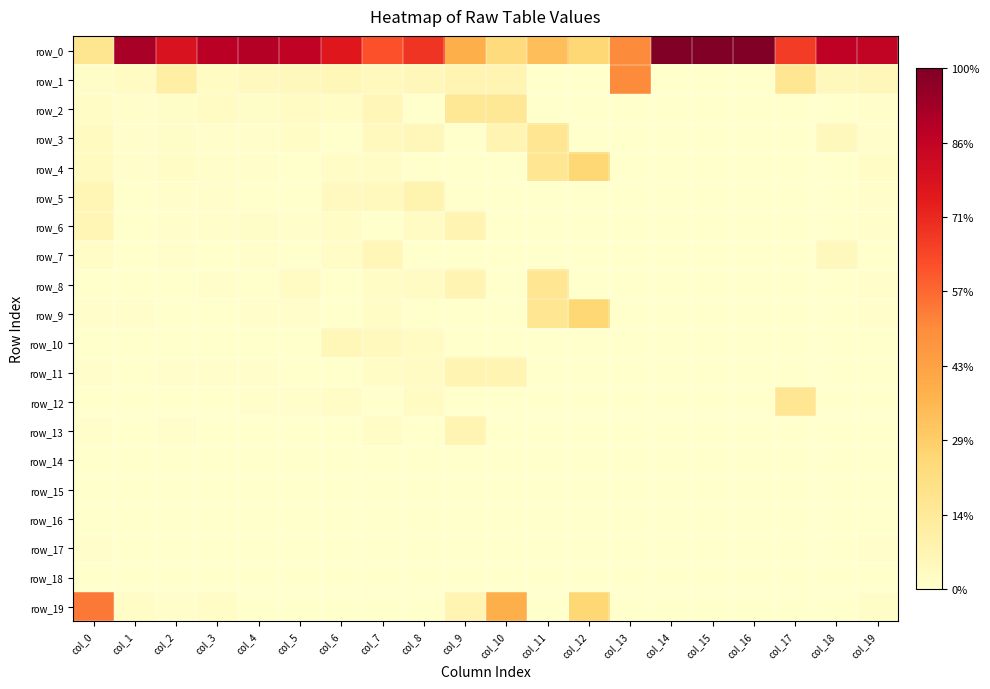

The row_5 series shows 0.0 at col_14. True or false?

True